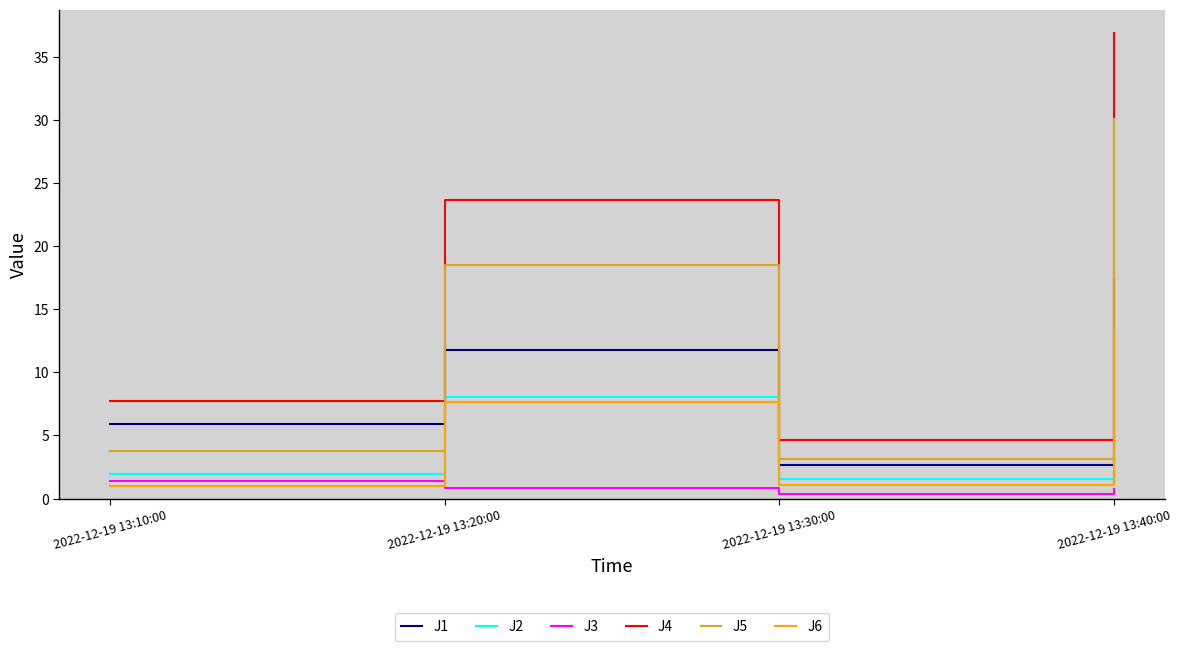

True or false: J1 and J2 cross at least once.

False